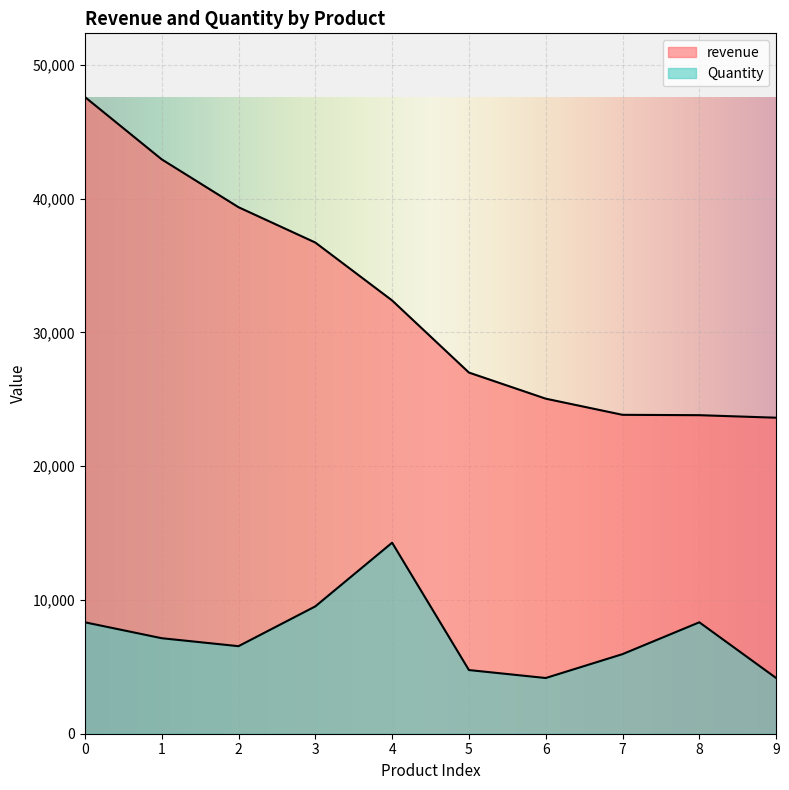

At which label does Quantity reach its minimum?

6